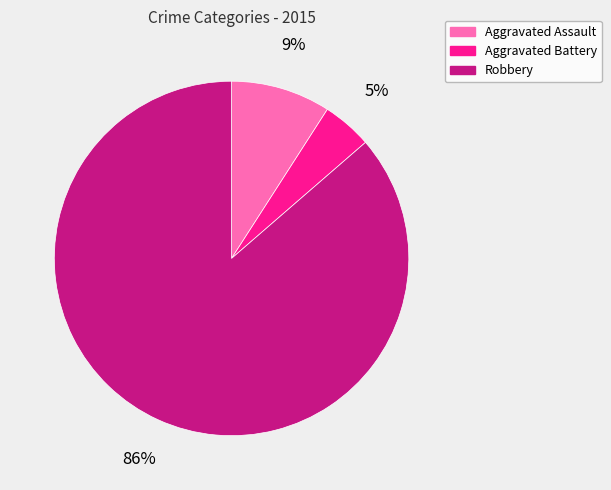

Is Aggravated Assault the majority of the pie?

No